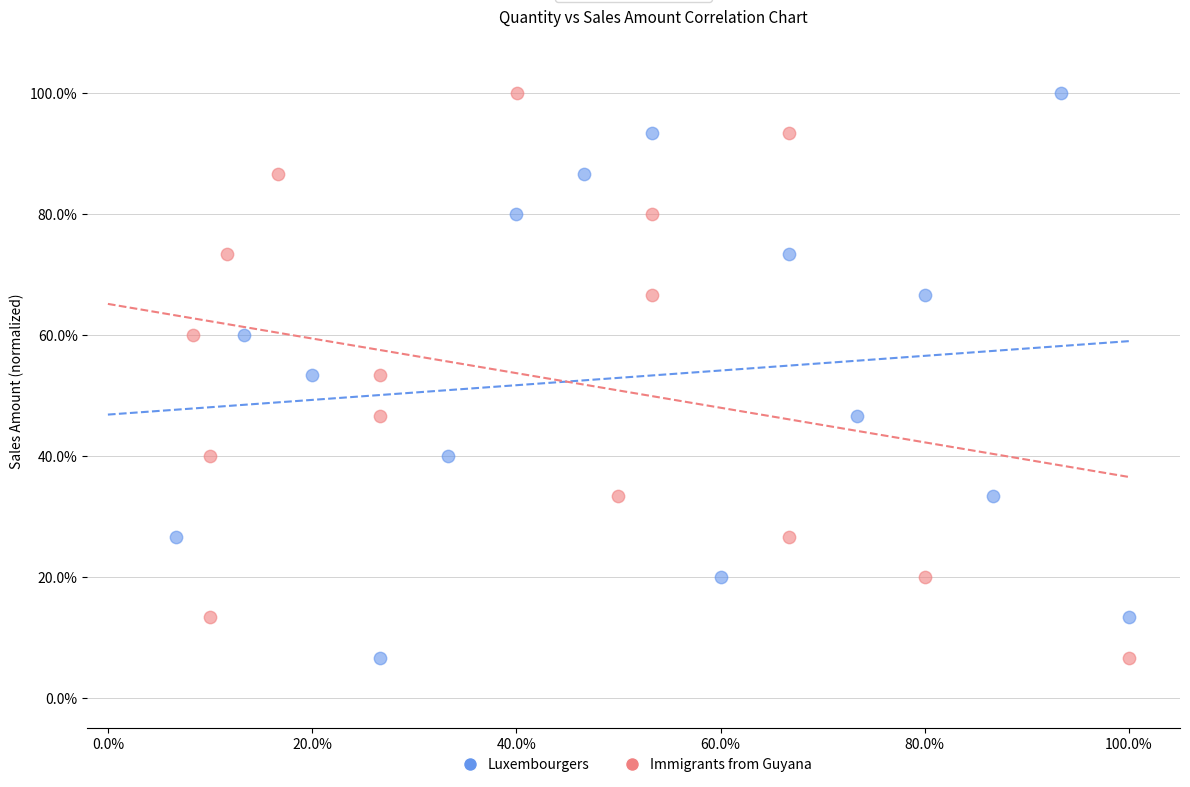

What are all the series names shown in the legend?

Luxembourgers, Immigrants from Guyana